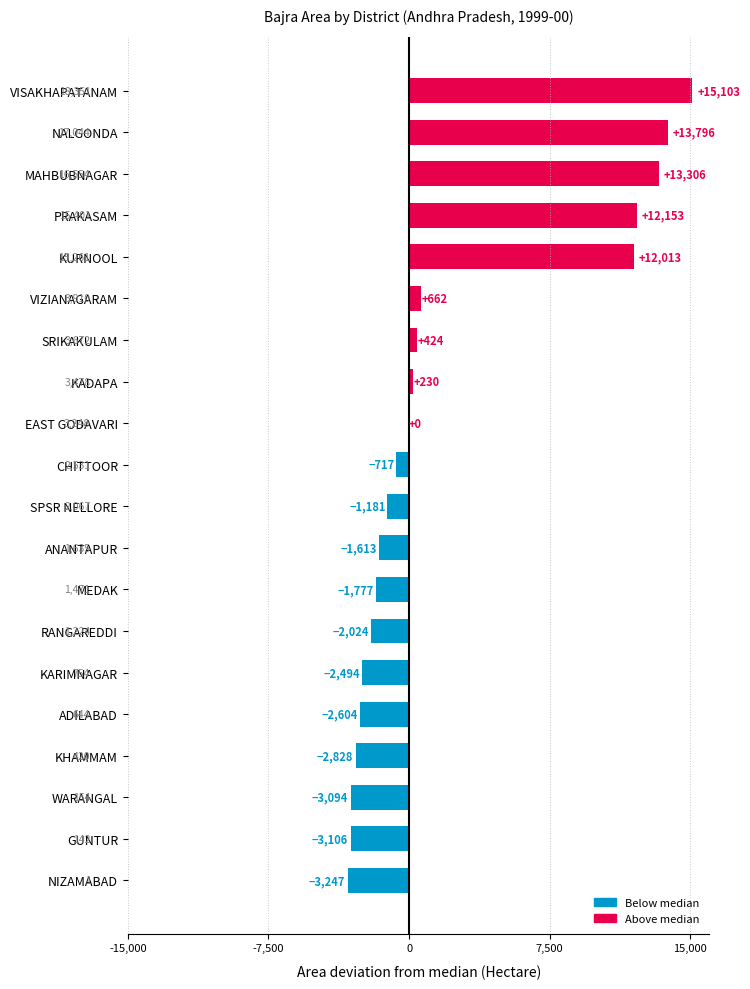

At which label is the value closest to 5928?

VIZIANAGARAM